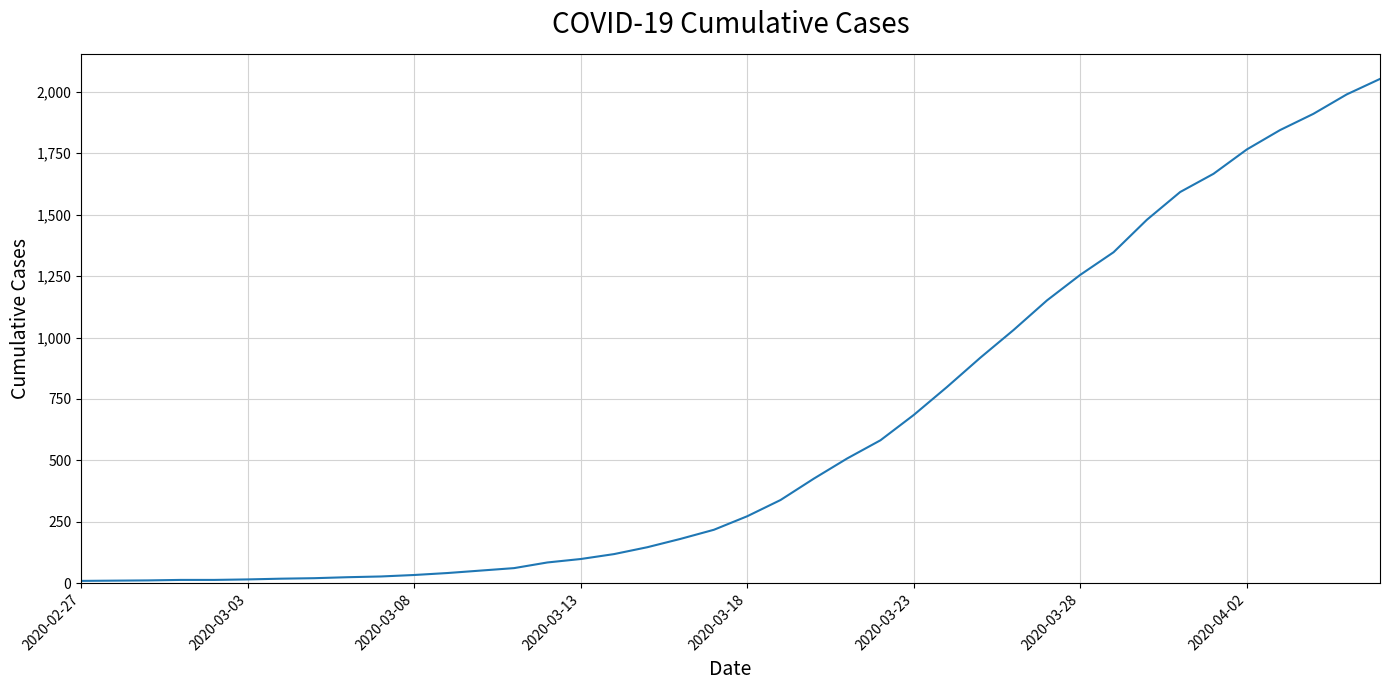

What is the maximum value shown in the chart?

2052